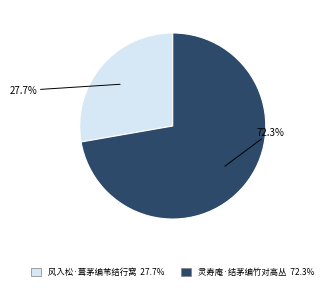

Which has a higher value, 灵寿庵·结茅编竹对高丛 or 风入松·葺茅编苇结行窝?

灵寿庵·结茅编竹对高丛